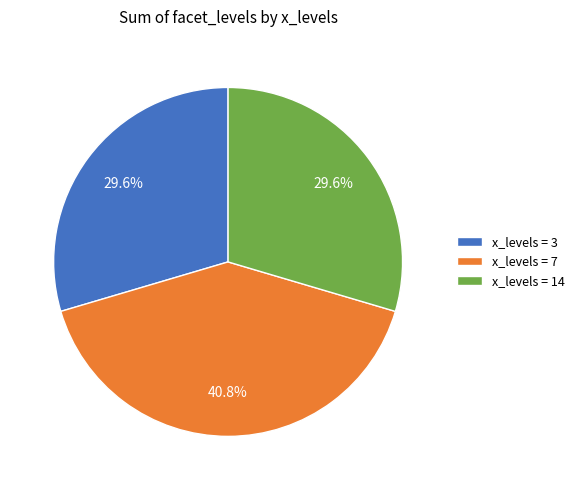

Which slice is the largest?

x_levels = 7